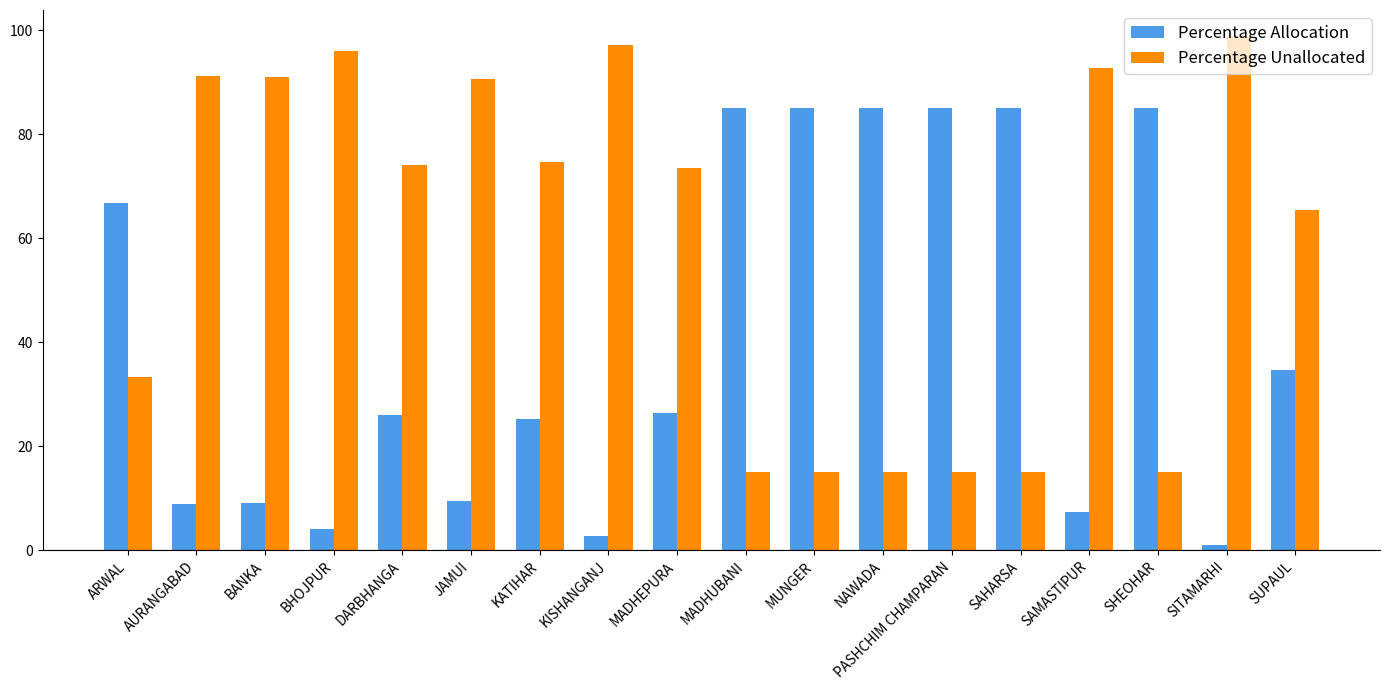

The value of Percentage Unallocated at SAMASTIPUR is 158.4. True or false?

False